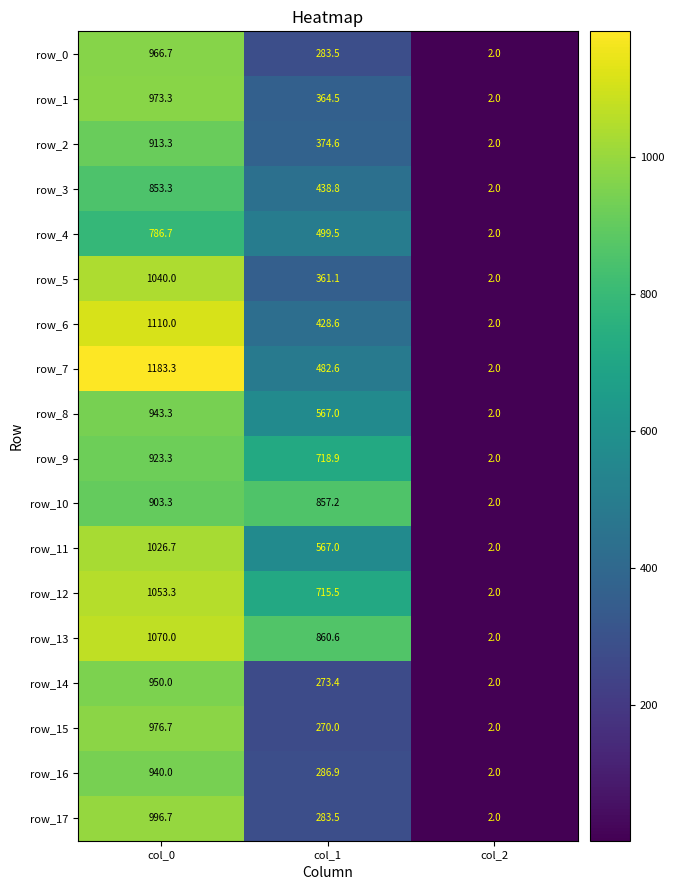

Is it true that row_14 equals 950.0 at col_0?

True